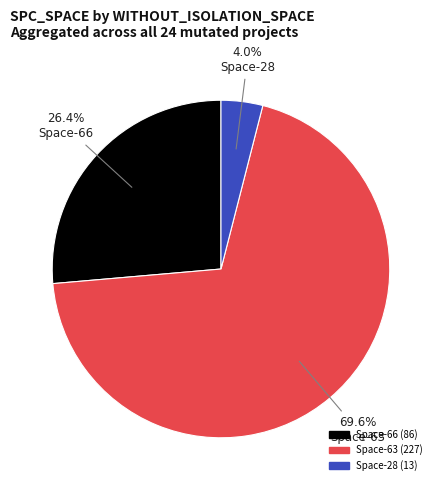

Is there a majority slice in this chart?

Yes